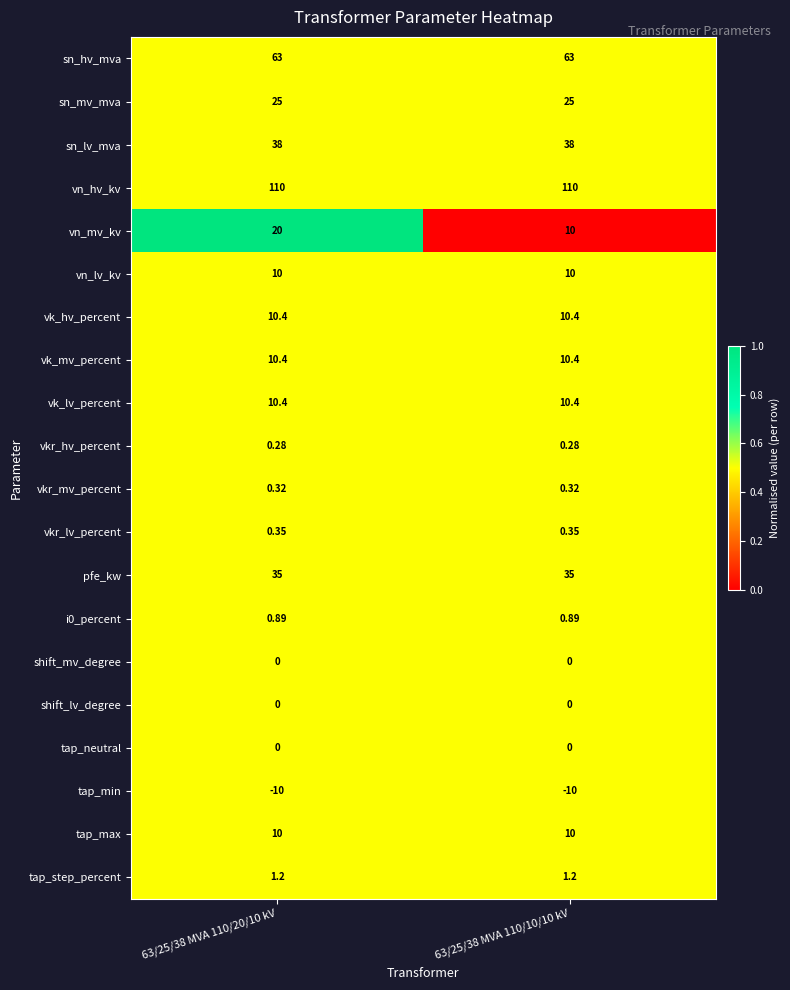

Which series has the largest total across all categories?

vn_hv_kv